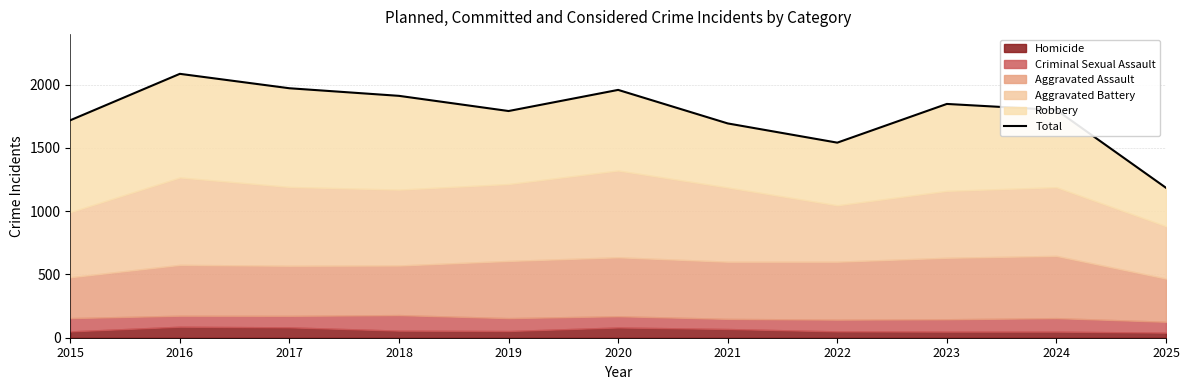

Which label corresponds to the largest value in the chart?

2016